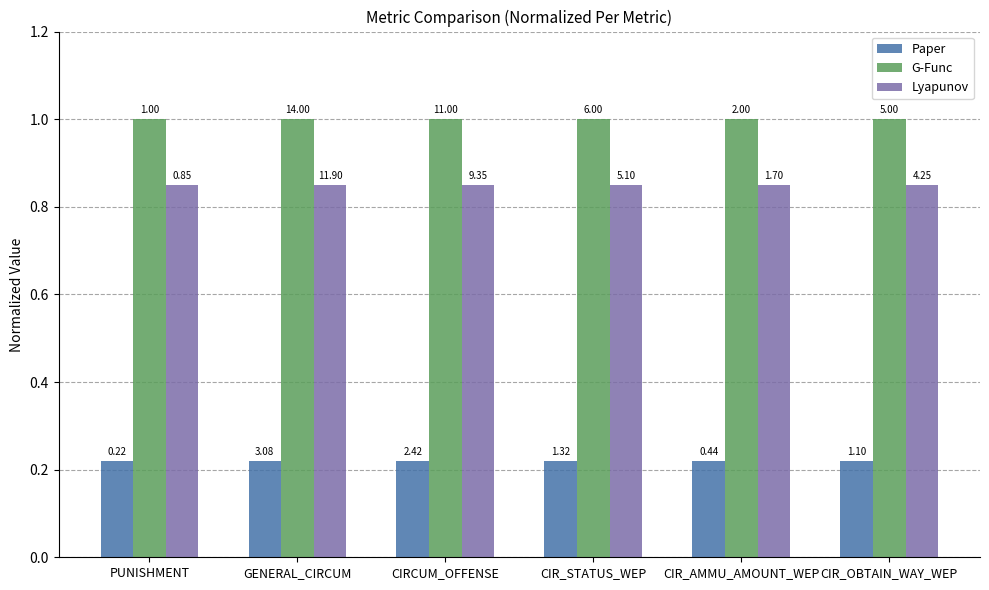

Reading left to right, extract all data points from this chart.

Paper: PUNISHMENT=0.2	GENERAL_CIRCUM=0.2	CIRCUM_OFFENSE=0.2	CIR_STATUS_WEP=0.2	CIR_AMMU_AMOUNT_WEP=0.2	CIR_OBTAIN_WAY_WEP=0.2
G-Func: PUNISHMENT=1.0	GENERAL_CIRCUM=1.0	CIRCUM_OFFENSE=1.0	CIR_STATUS_WEP=1.0	CIR_AMMU_AMOUNT_WEP=1.0	CIR_OBTAIN_WAY_WEP=1.0
Lyapunov: PUNISHMENT=0.8	GENERAL_CIRCUM=0.8	CIRCUM_OFFENSE=0.8	CIR_STATUS_WEP=0.8	CIR_AMMU_AMOUNT_WEP=0.8	CIR_OBTAIN_WAY_WEP=0.8